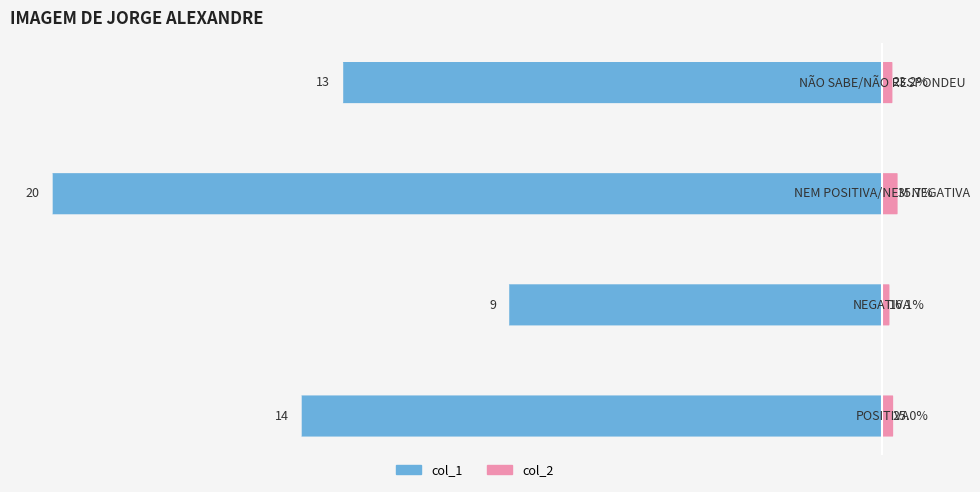

How many series are shown in this chart?

2